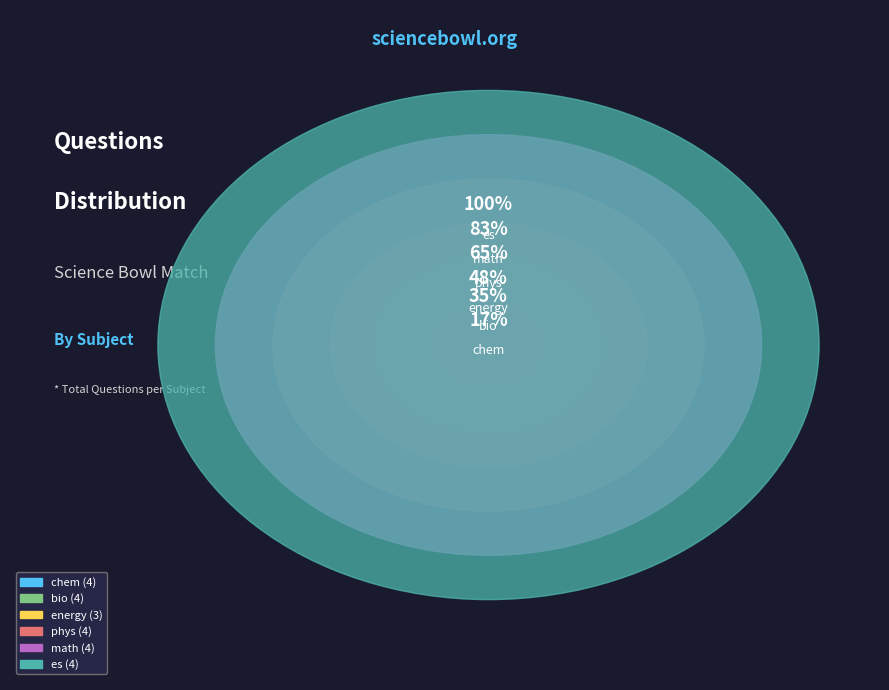

Count the number of slices in the pie.

6